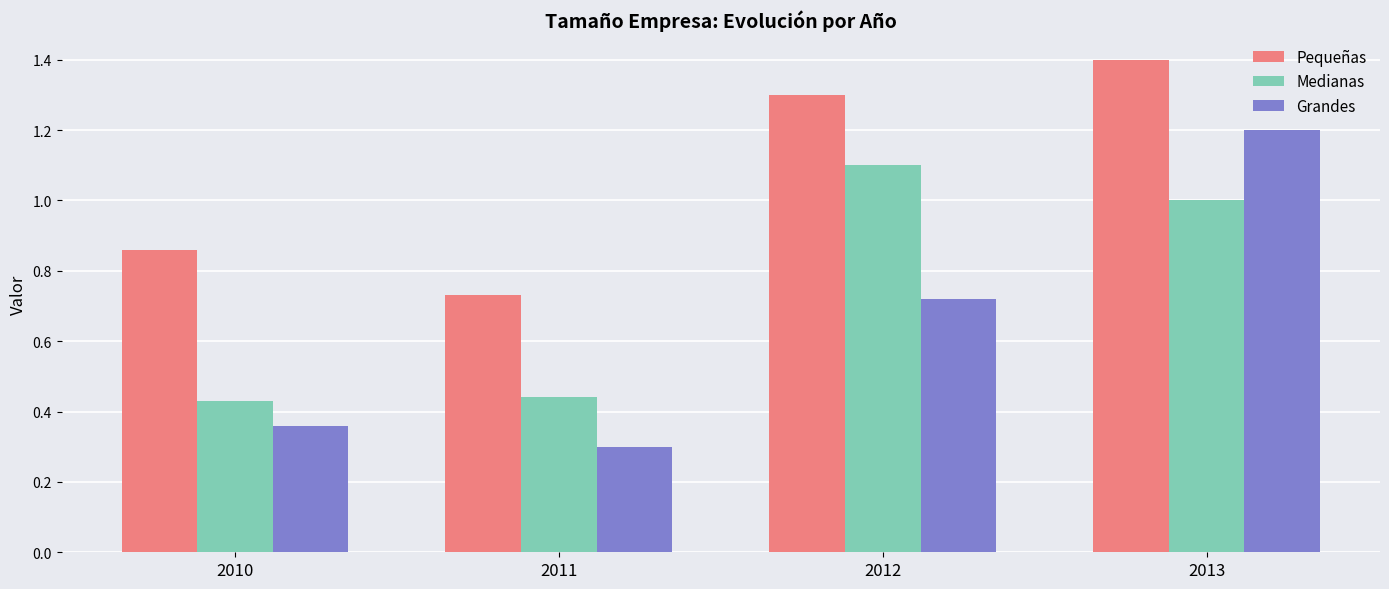

At which label does Grandes reach its peak?

2013